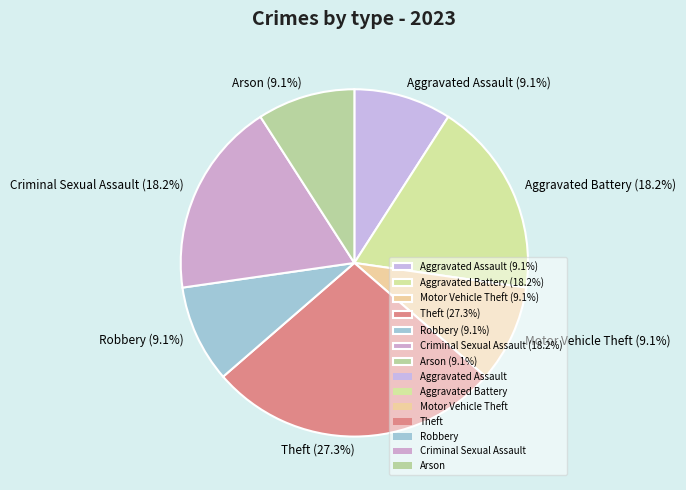

How many slices are in this pie chart?

7